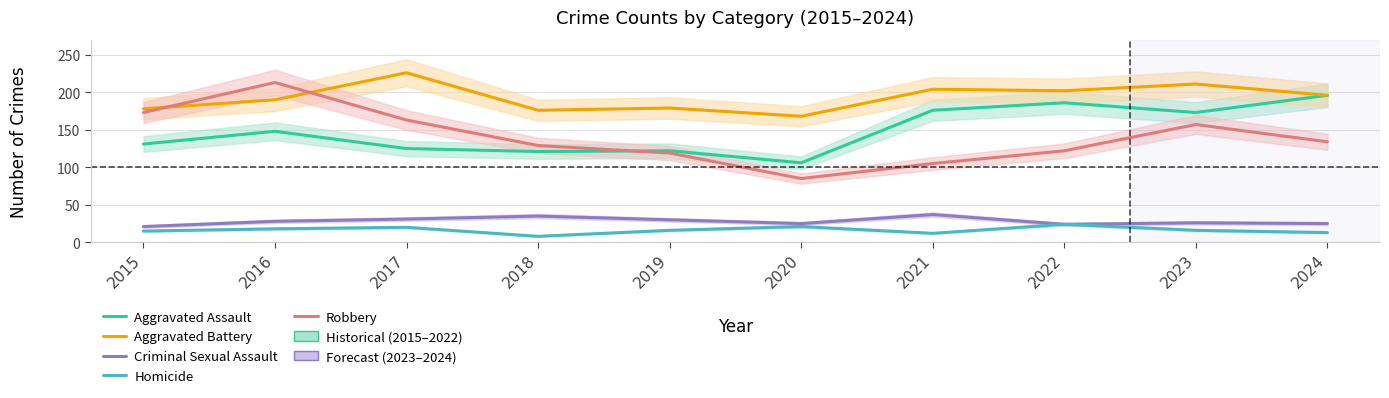

What are all the series names shown in the legend?

Aggravated Assault, Aggravated Battery, Criminal Sexual Assault, Homicide, Robbery